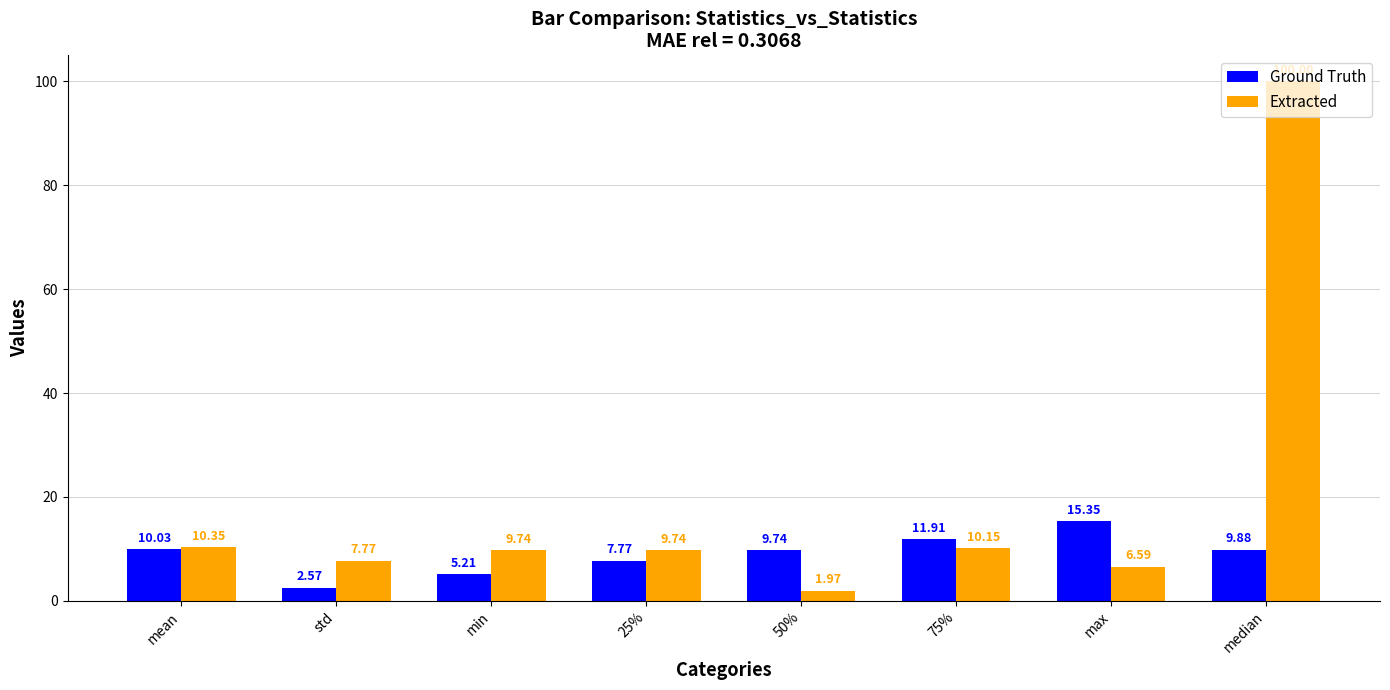

Where does the Ground Truth series first go above 9?

mean